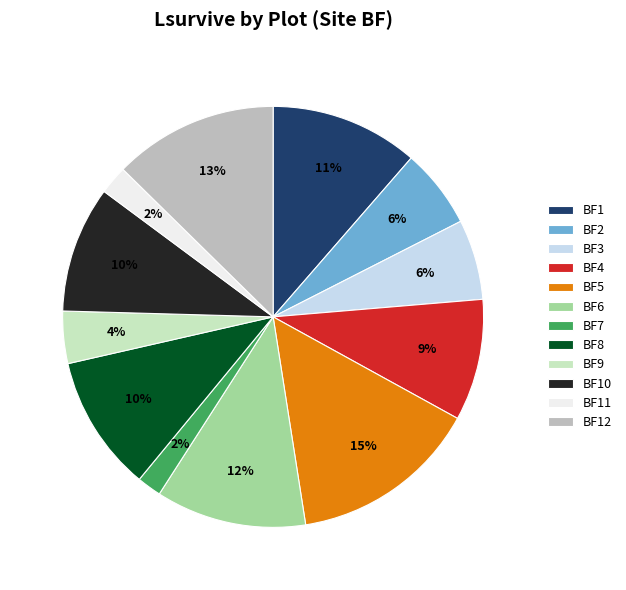

How many slices are in this pie chart?

12